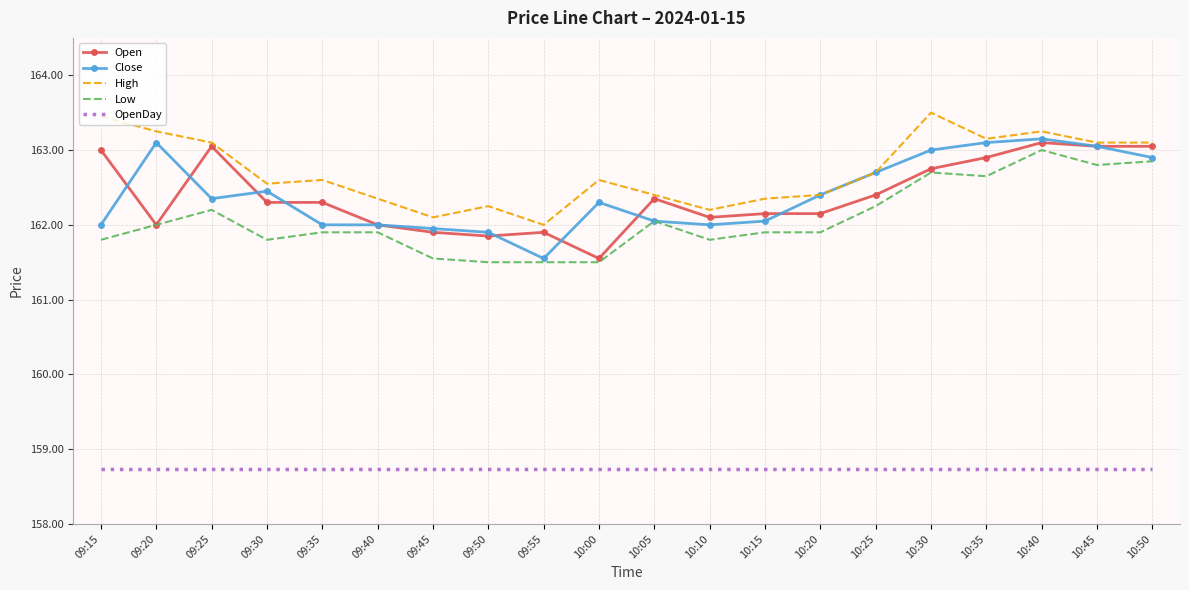

What is the total value across all series at 09:55?

805.7